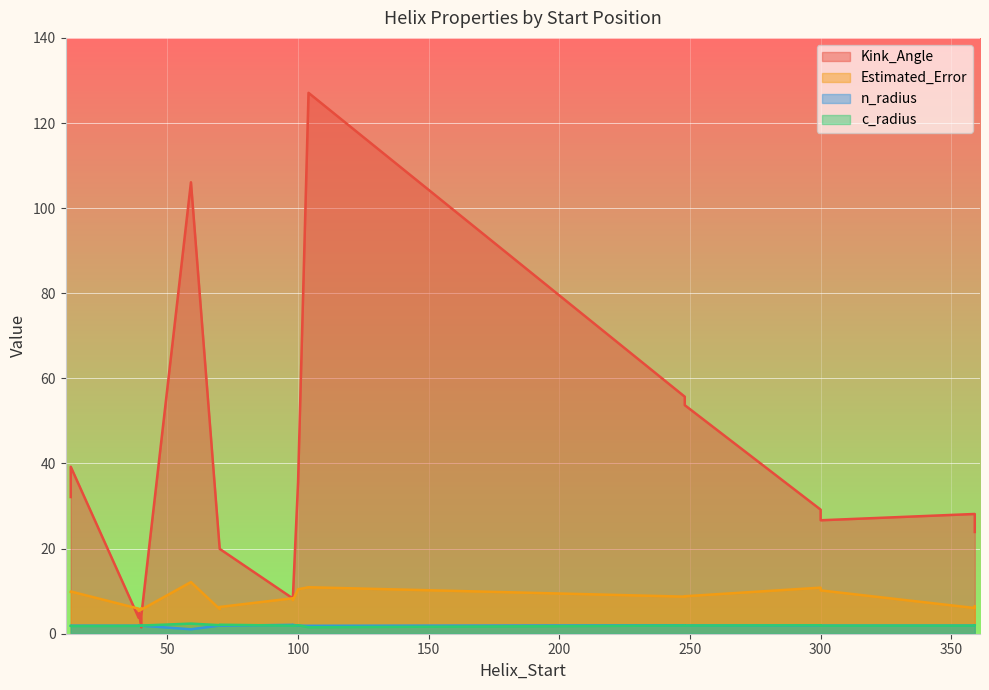

What is the minimum value for Kink_Angle?

1.5